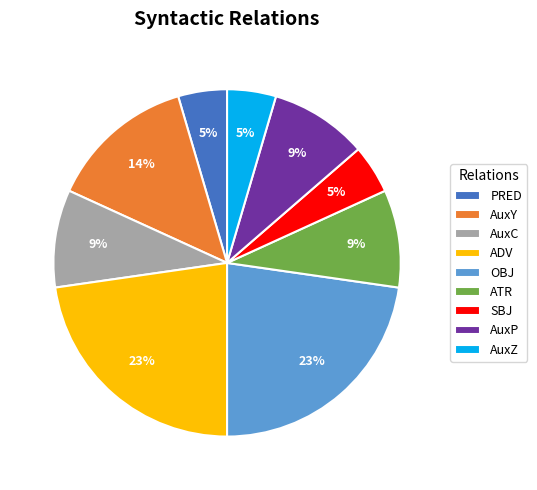

To the nearest percent, what portion does AuxC represent?

9%